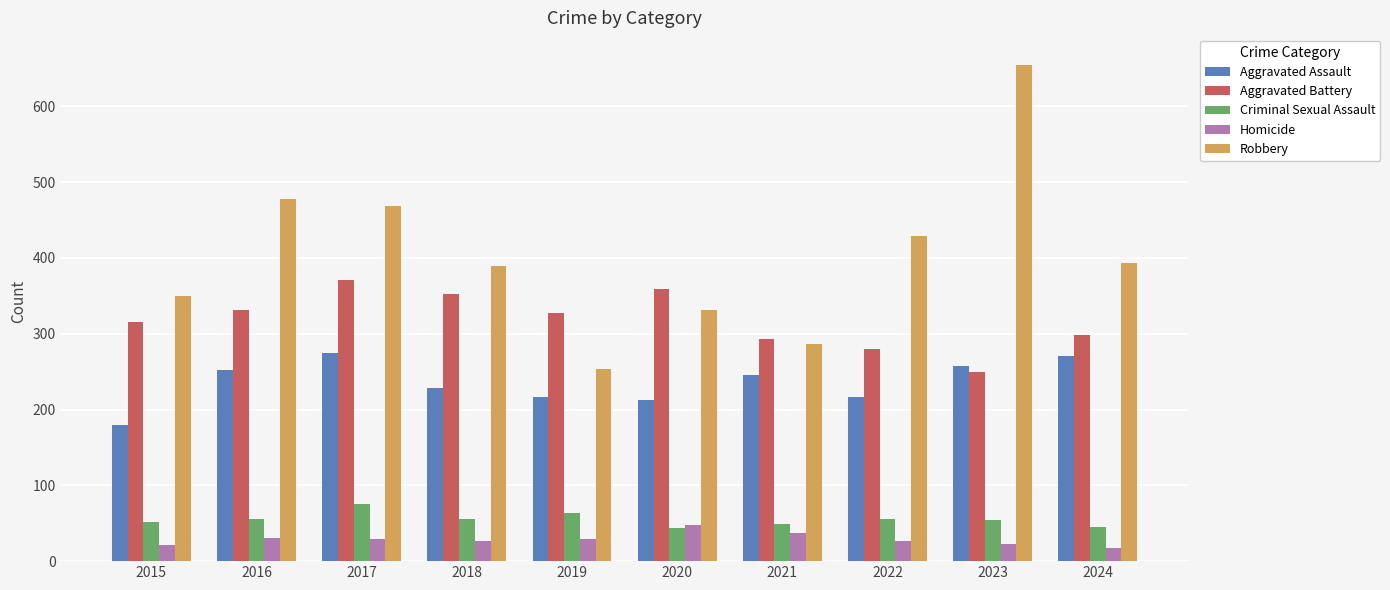

True or false: Aggravated Battery has a value of 280 at 2022.

True